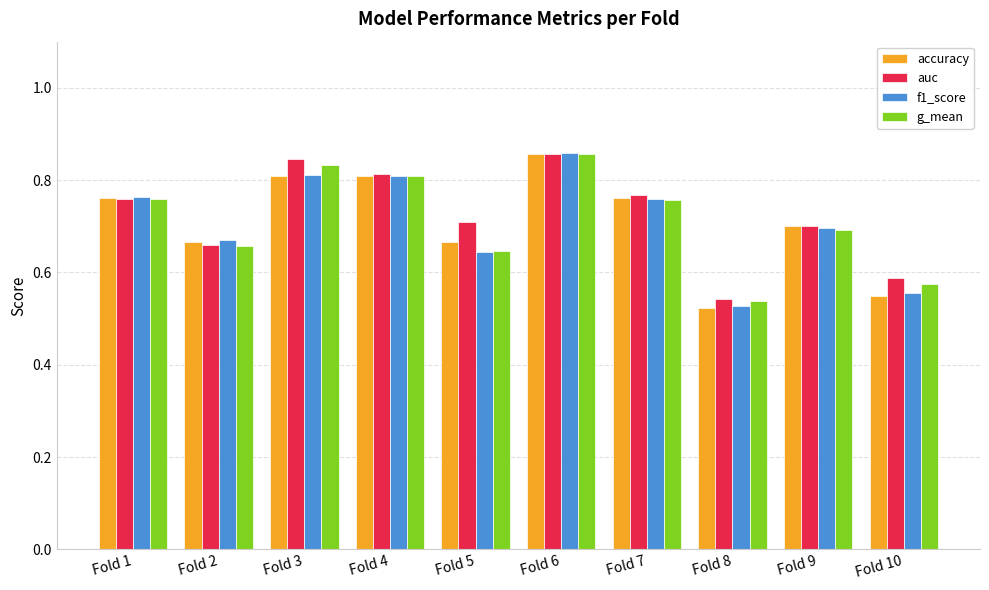

Between Fold 3 and Fold 5, which series saw the biggest shift?

g_mean